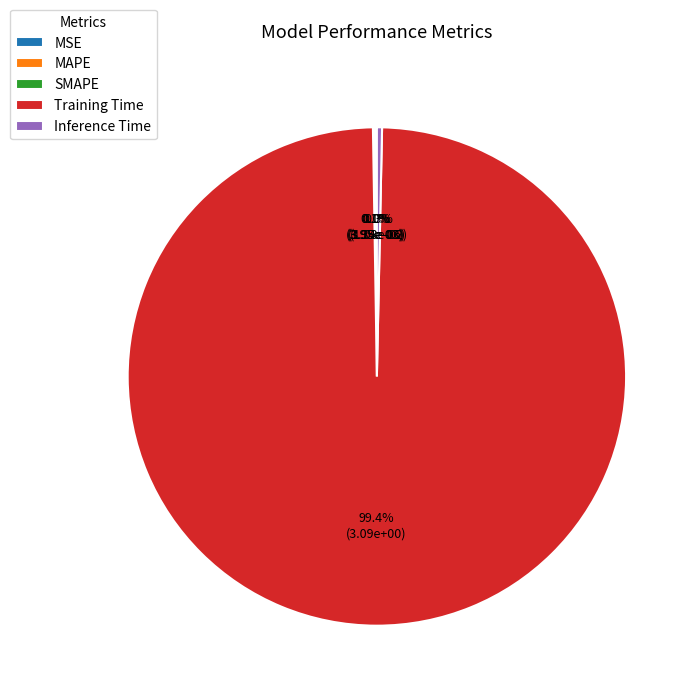

Which slice is the largest?

Training Time